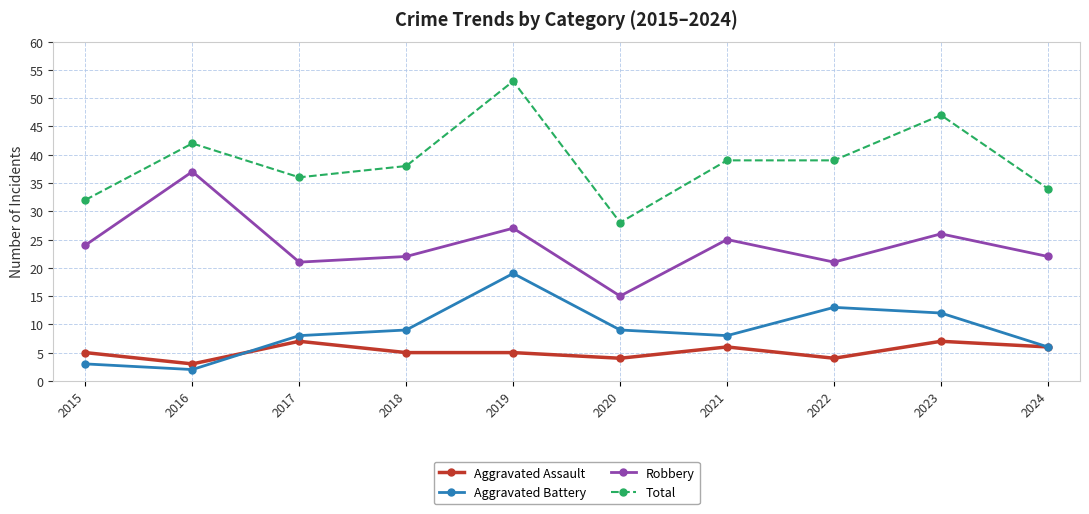

Is this an area chart (filled region under the line)?

No